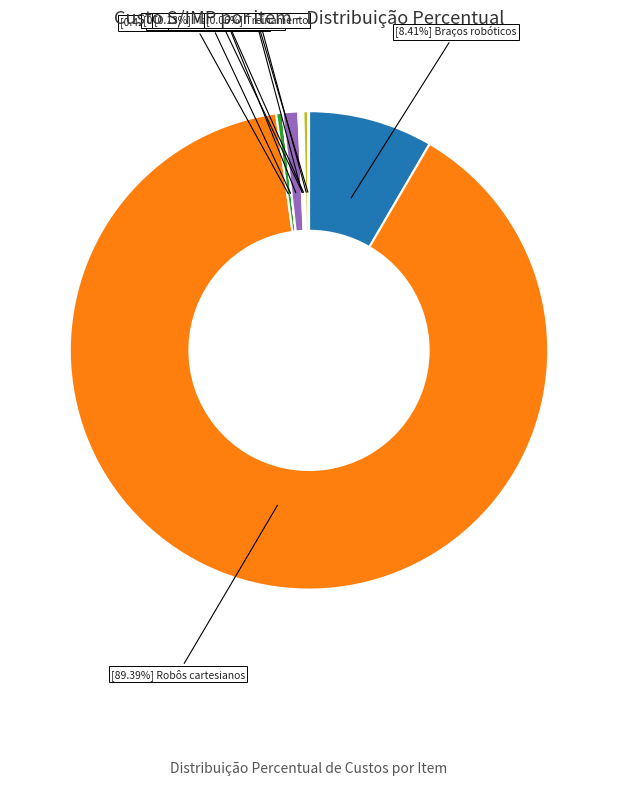

Is there any slice that represents more than half of the pie?

Yes